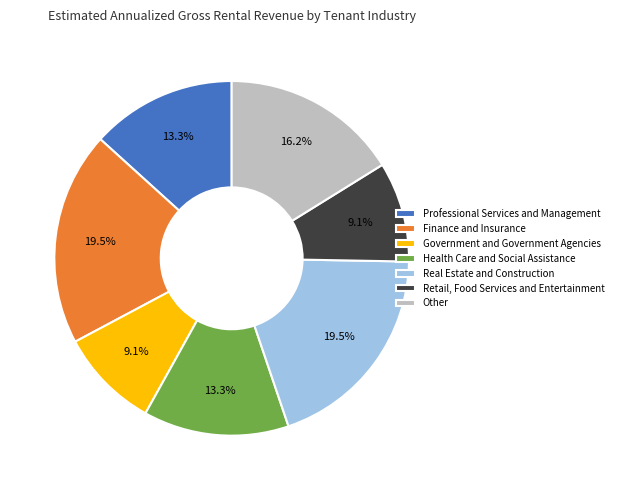

Is there any slice that represents more than half of the pie?

No